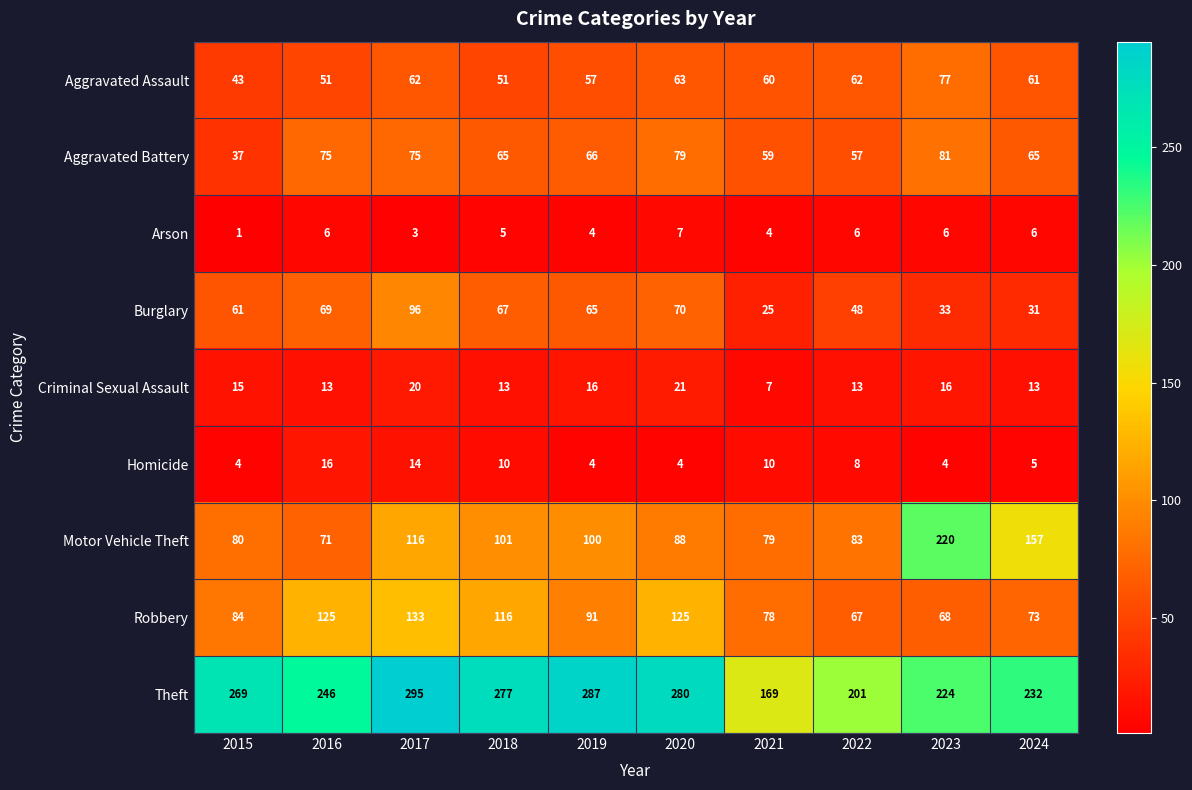

Rank the series at 2015 from lowest to highest value.

Arson, Homicide, Criminal Sexual Assault, Aggravated Battery, Aggravated Assault, Burglary, Motor Vehicle Theft, Robbery, Theft